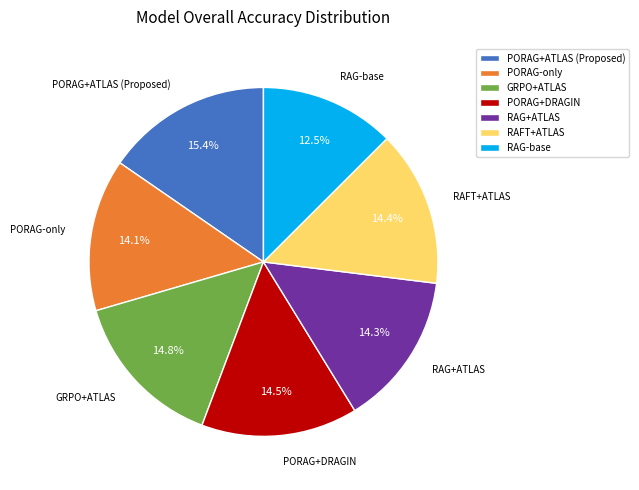

To the nearest percent, what percentage of the pie is RAG+ATLAS?

14%